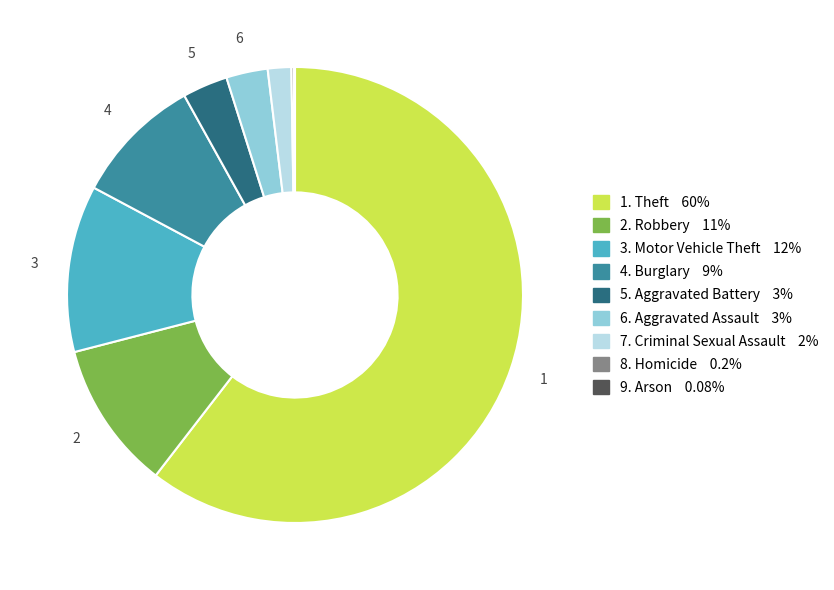

Is there any slice that represents more than half of the pie?

Yes